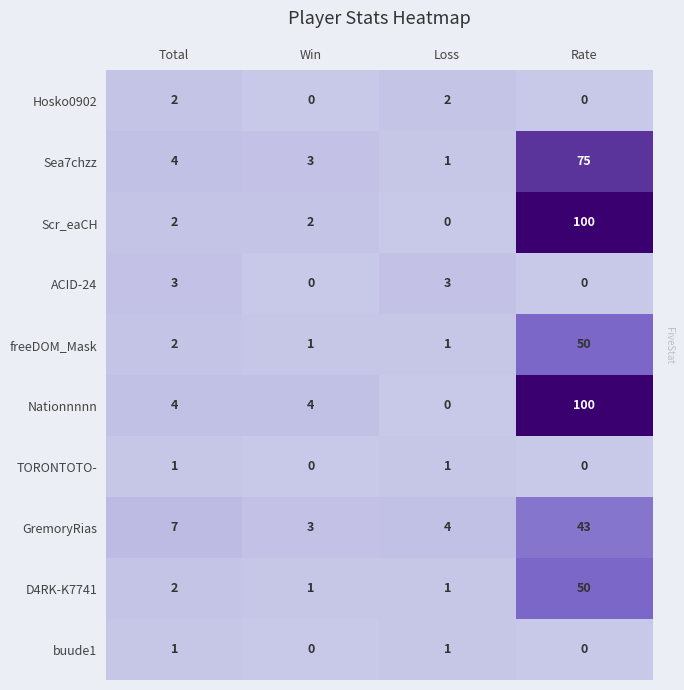

What is the average value of the GremoryRias series?

14